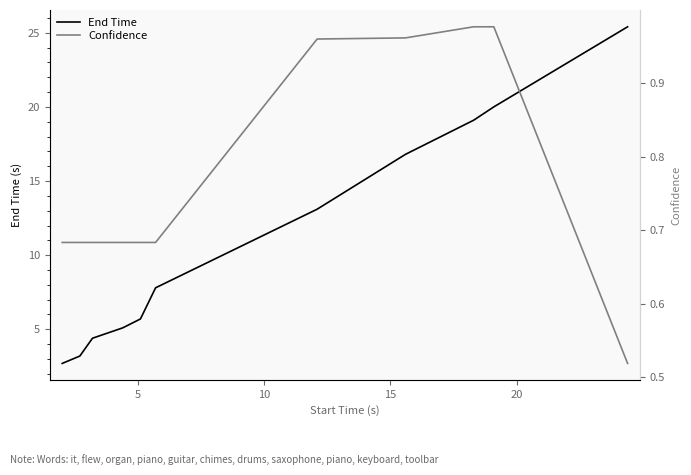

At how many categories does at least one series exceed 13?

5